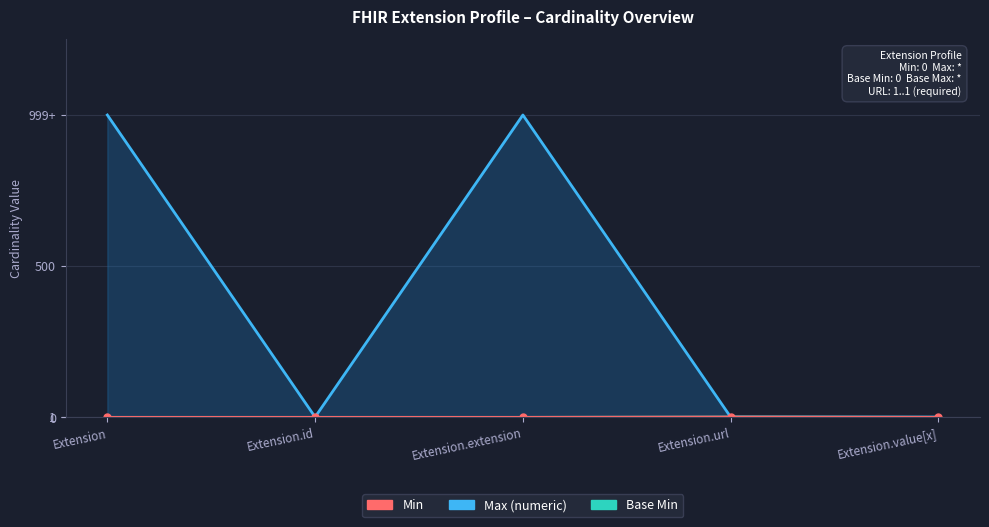

Which series has the largest total across all categories?

Max_numeric